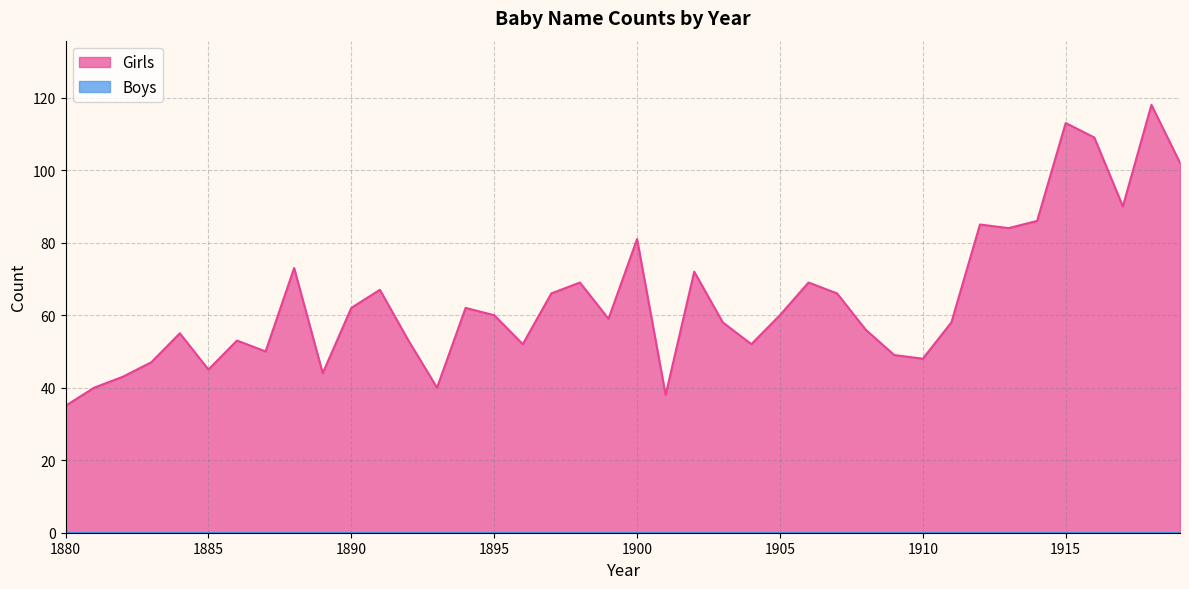

Which label corresponds to the smallest value in the chart?

1880